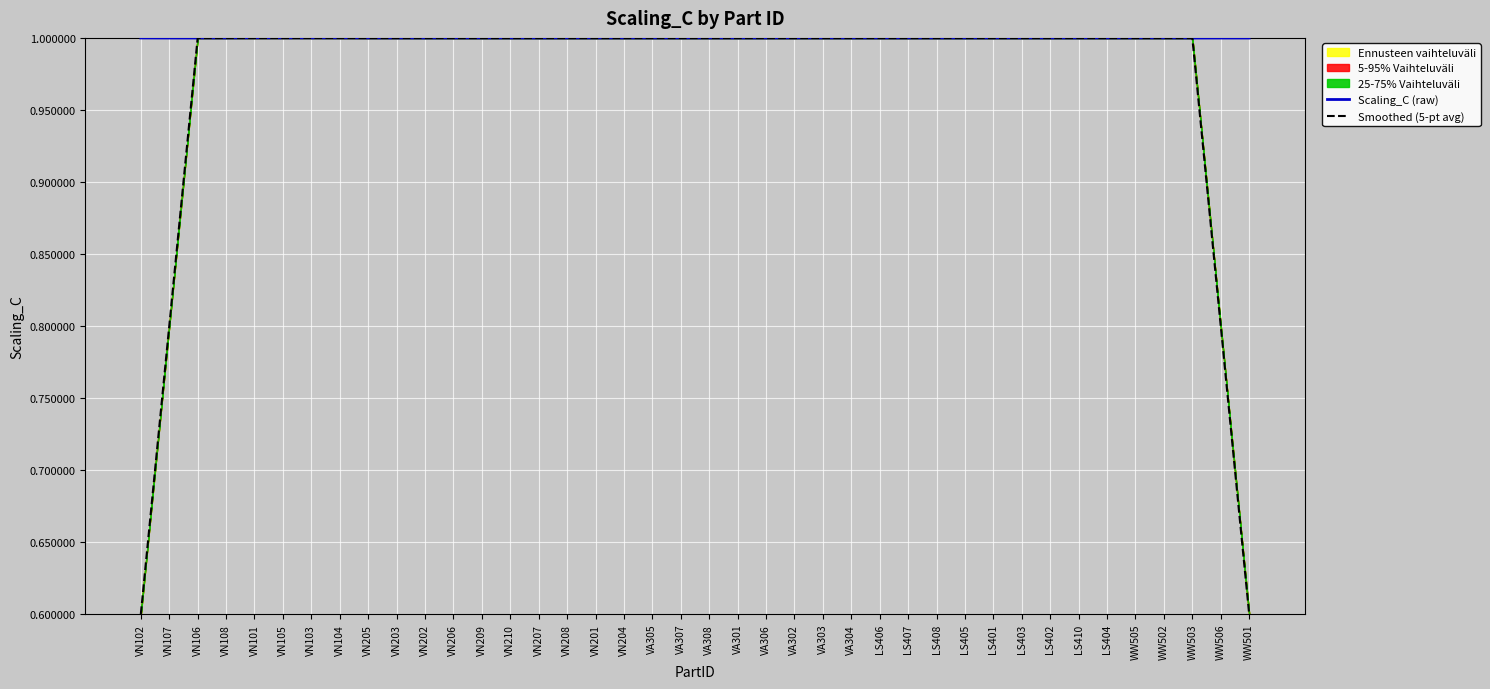

Reading right to left, list all the values displayed in this chart.

Scaling_C (raw): WW501=1.0	WW506=1.0	WW503=1.0	WW502=1.0	WW505=1.0	LS404=1.0	LS410=1.0	LS402=1.0	LS403=1.0	LS401=1.0	LS405=1.0	LS408=1.0	LS407=1.0	LS406=1.0	VA304=1.0	VA303=1.0	VA302=1.0	VA306=1.0	VA301=1.0	VA308=1.0	VA307=1.0	VA305=1.0	VN204=1.0	VN201=1.0	VN208=1.0	VN207=1.0	VN210=1.0	VN209=1.0	VN206=1.0	VN202=1.0	VN203=1.0	VN205=1.0	VN104=1.0	VN103=1.0	VN105=1.0	VN101=1.0	VN108=1.0	VN106=1.0	VN107=1.0	VN102=1.0
Smoothed (5-pt avg): WW501=0.6	WW506=0.8	WW503=1.0	WW502=1.0	WW505=1.0	LS404=1.0	LS410=1.0	LS402=1.0	LS403=1.0	LS401=1.0	LS405=1.0	LS408=1.0	LS407=1.0	LS406=1.0	VA304=1.0	VA303=1.0	VA302=1.0	VA306=1.0	VA301=1.0	VA308=1.0	VA307=1.0	VA305=1.0	VN204=1.0	VN201=1.0	VN208=1.0	VN207=1.0	VN210=1.0	VN209=1.0	VN206=1.0	VN202=1.0	VN203=1.0	VN205=1.0	VN104=1.0	VN103=1.0	VN105=1.0	VN101=1.0	VN108=1.0	VN106=1.0	VN107=0.8	VN102=0.6